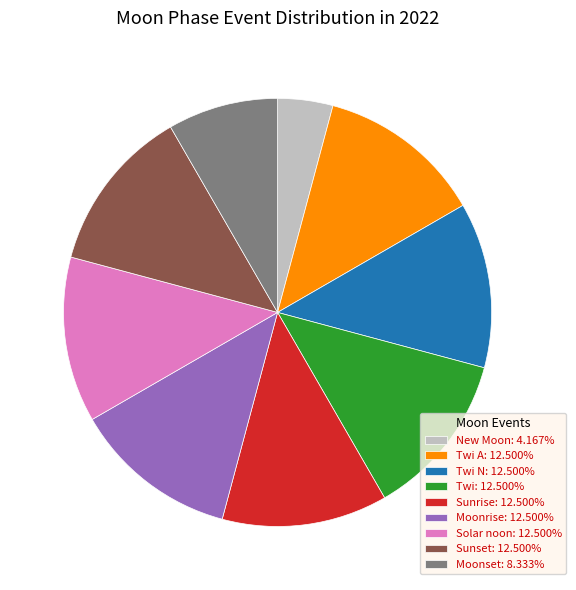

Does any single category account for the majority?

No